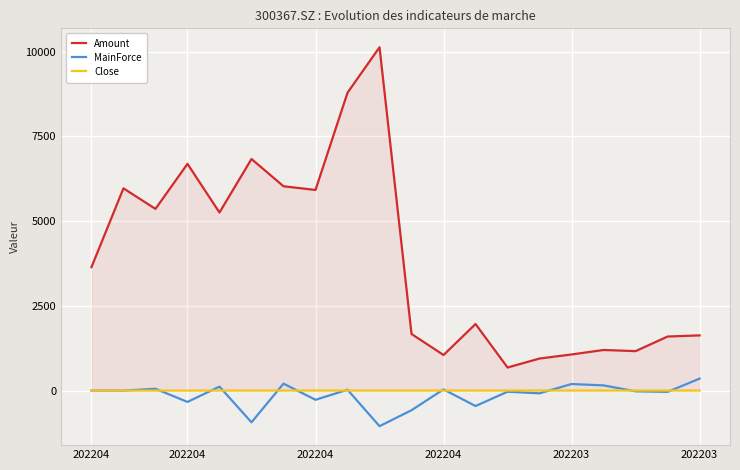

What is the average value of the Amount series?

3880.3